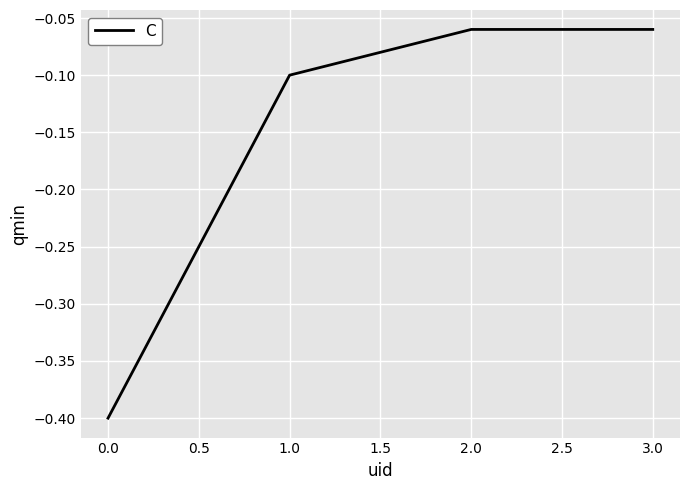

What is the change in value from 0.0 to 3.0?

+0.3